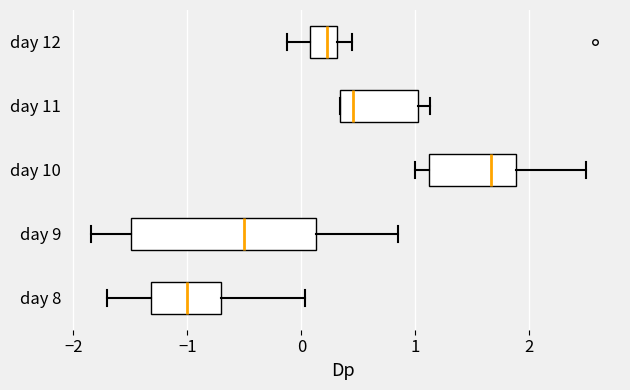

Reading bottom to top, transcribe this box plot: for each box, give where its median line is, the range the box spans, and where its two whiskers end, as read against the x-axis. The values are not printed on the chart, so give them approximately, as read against the axis.

day 8: median -1.0, box -1.3 to -0.7, whiskers -1.7 to 0.0
day 9: median -0.5, box -1.5 to 0.1, whiskers -1.8 to 0.9
day 10: median 1.7, box 1.1 to 1.9, whiskers 1.0 to 2.5
day 11: median 0.4, box 0.3 to 1.0, whiskers 0.3 to 1.1
day 12: median 0.2, box 0.1 to 0.3, whiskers -0.1 to 0.4